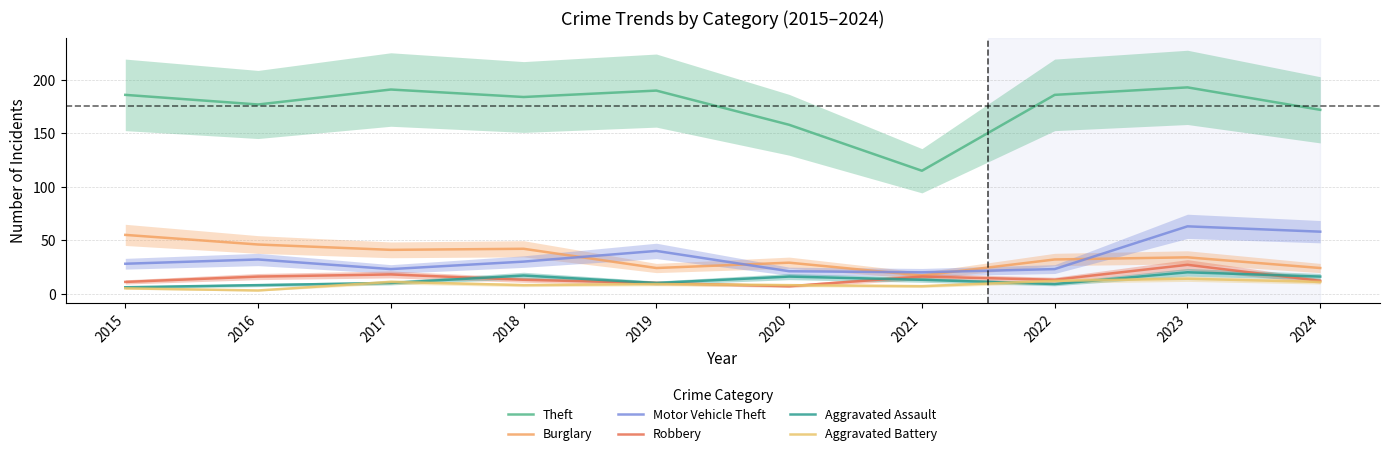

Where does the Aggravated Assault series first go above 13?

2018